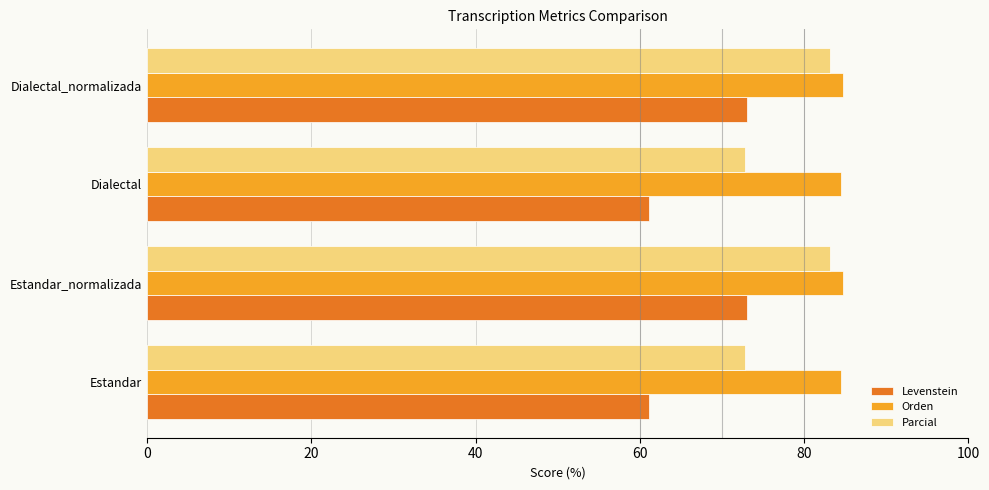

The Orden series shows 84.5 at Dialectal. True or false?

True